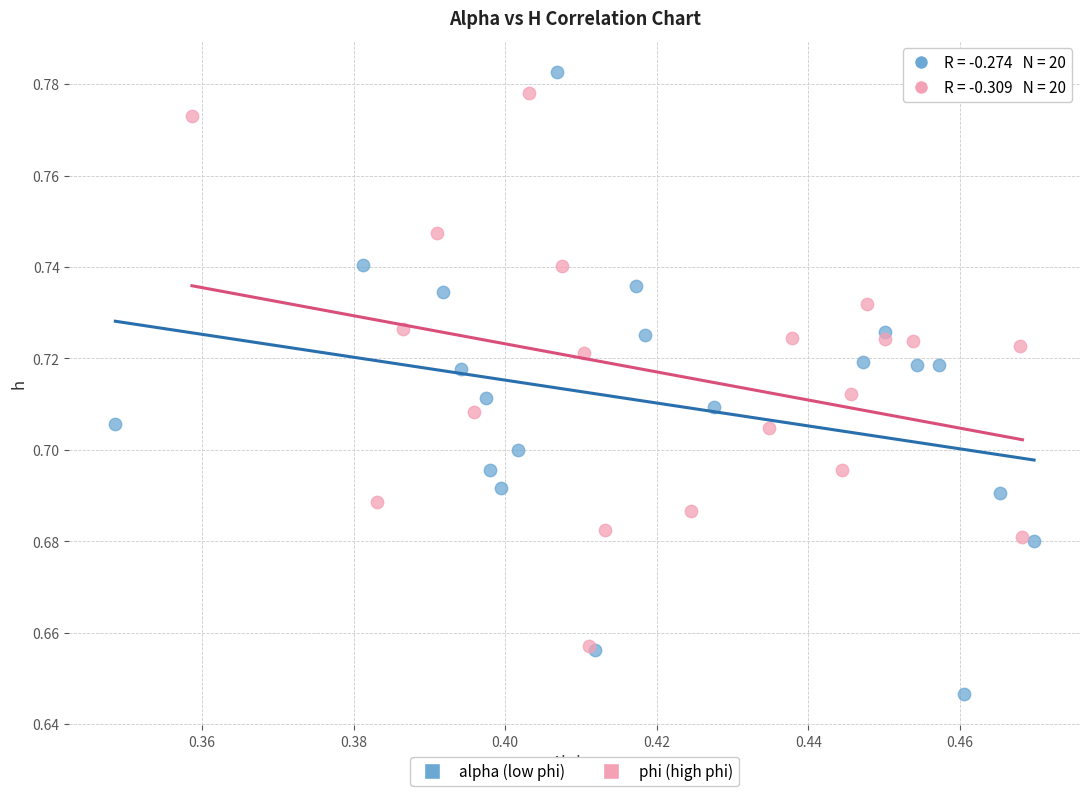

Which series reaches the maximum Y coordinate?

alpha (low phi)